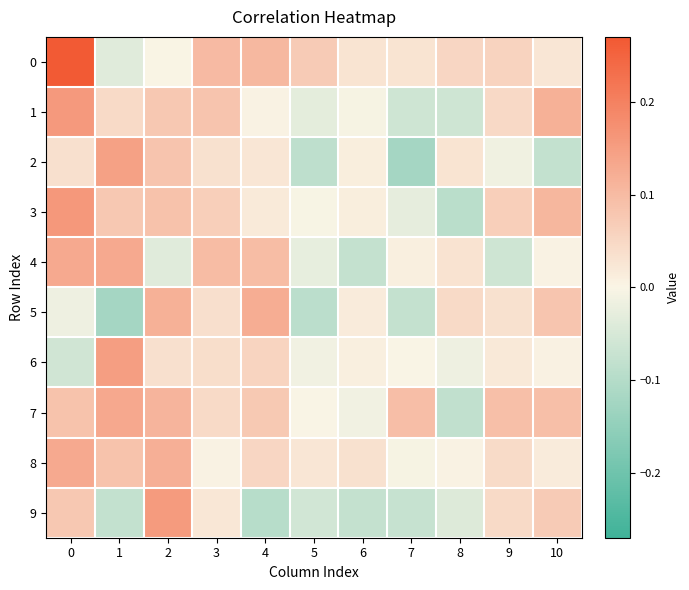

Which series changed the most between 4 and 10?

9